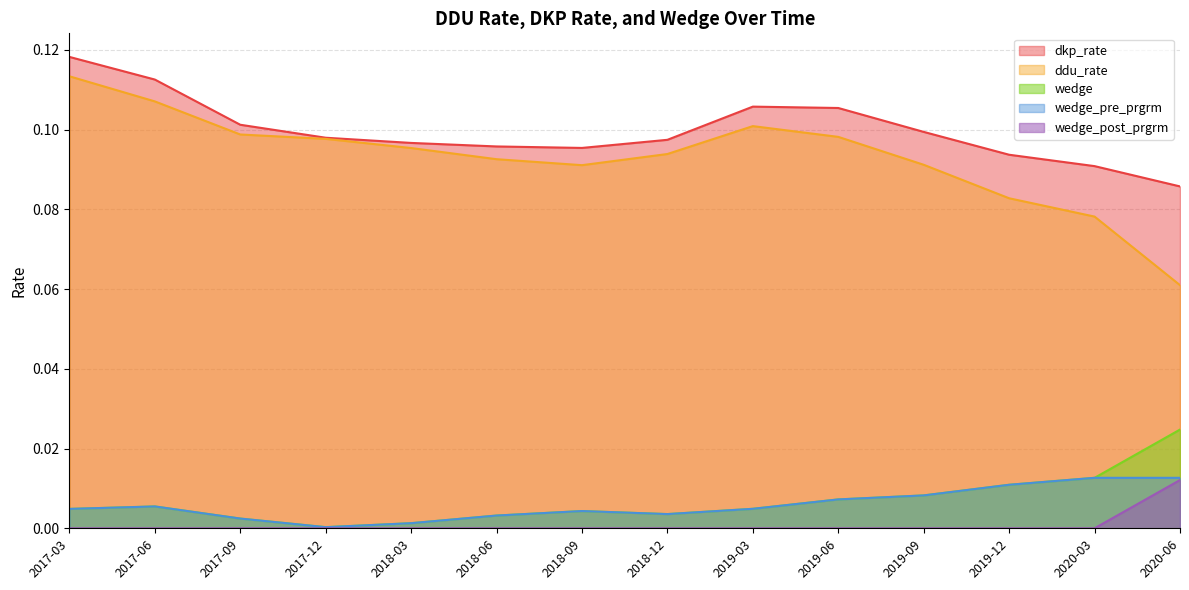

Reading left to right, transcribe all the data shown in this chart.

dkp_rate: 2017-03=0.1	2017-06=0.1	2017-09=0.1	2017-12=0.1	2018-03=0.1	2018-06=0.1	2018-09=0.1	2018-12=0.1	2019-03=0.1	2019-06=0.1	2019-09=0.1	2019-12=0.1	2020-03=0.1	2020-06=0.1
ddu_rate: 2017-03=0.1	2017-06=0.1	2017-09=0.1	2017-12=0.1	2018-03=0.1	2018-06=0.1	2018-09=0.1	2018-12=0.1	2019-03=0.1	2019-06=0.1	2019-09=0.1	2019-12=0.1	2020-03=0.1	2020-06=0.1
wedge: 2017-03=0.0	2017-06=0.0	2017-09=0.0	2017-12=0.0	2018-03=0.0	2018-06=0.0	2018-09=0.0	2018-12=0.0	2019-03=0.0	2019-06=0.0	2019-09=0.0	2019-12=0.0	2020-03=0.0	2020-06=0.0
wedge_pre_prgrm: 2017-03=0.0	2017-06=0.0	2017-09=0.0	2017-12=0.0	2018-03=0.0	2018-06=0.0	2018-09=0.0	2018-12=0.0	2019-03=0.0	2019-06=0.0	2019-09=0.0	2019-12=0.0	2020-03=0.0	2020-06=0.0
wedge_post_prgrm: 2017-03=0.0	2017-06=0.0	2017-09=0.0	2017-12=0.0	2018-03=0.0	2018-06=0.0	2018-09=0.0	2018-12=0.0	2019-03=0.0	2019-06=0.0	2019-09=0.0	2019-12=0.0	2020-03=0.0	2020-06=0.0